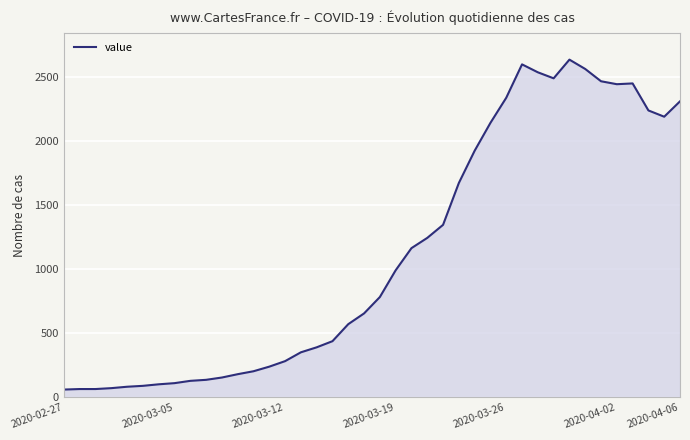

What is the difference between the maximum and minimum values?

2578